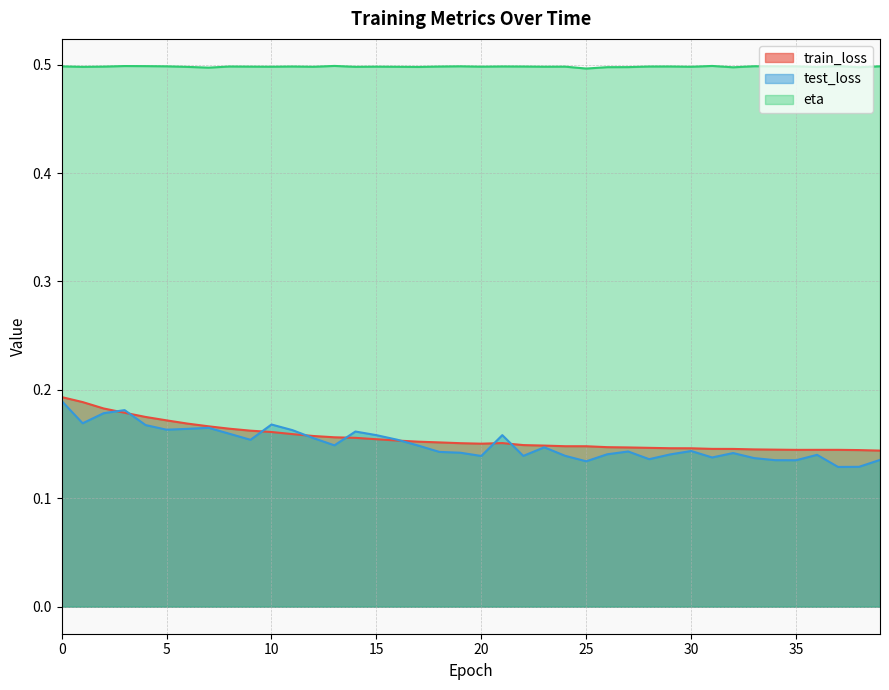

Which series has the largest range (max minus min)?

test_loss